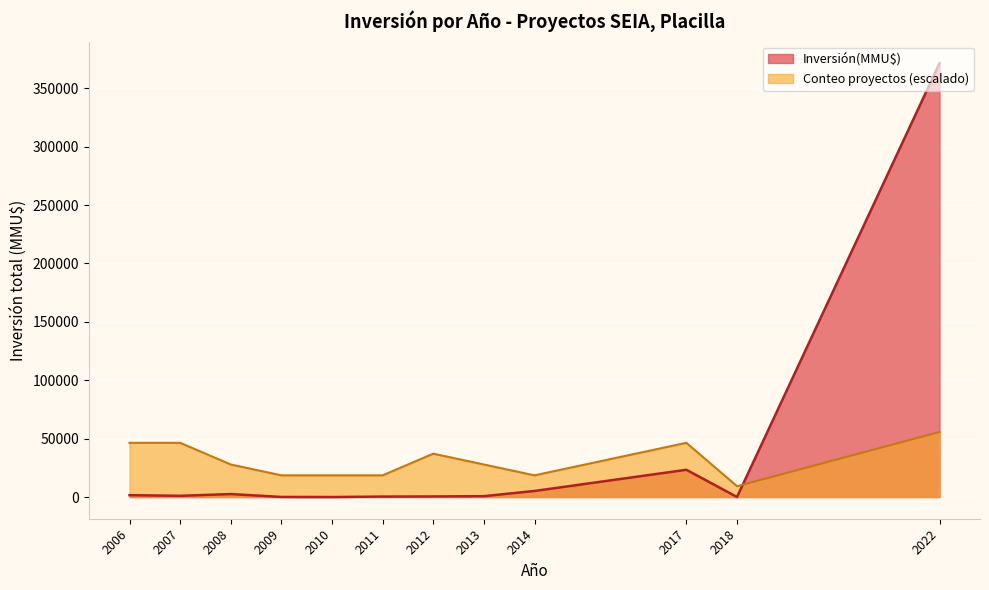

Which series has the largest range (max minus min)?

Inversión(MMU$)